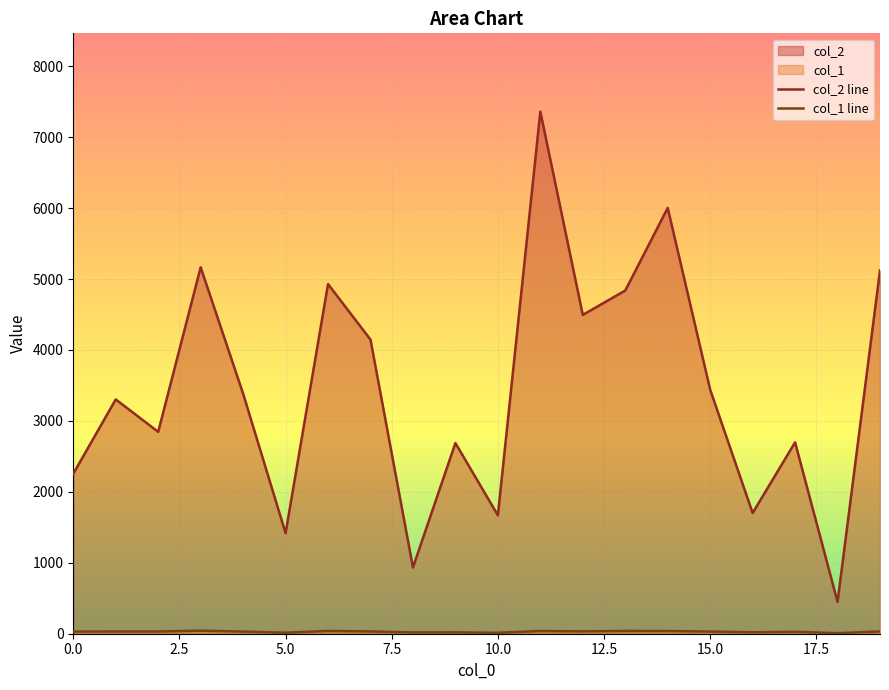

What is the difference between the col_2 values at 4 and 18?

2936